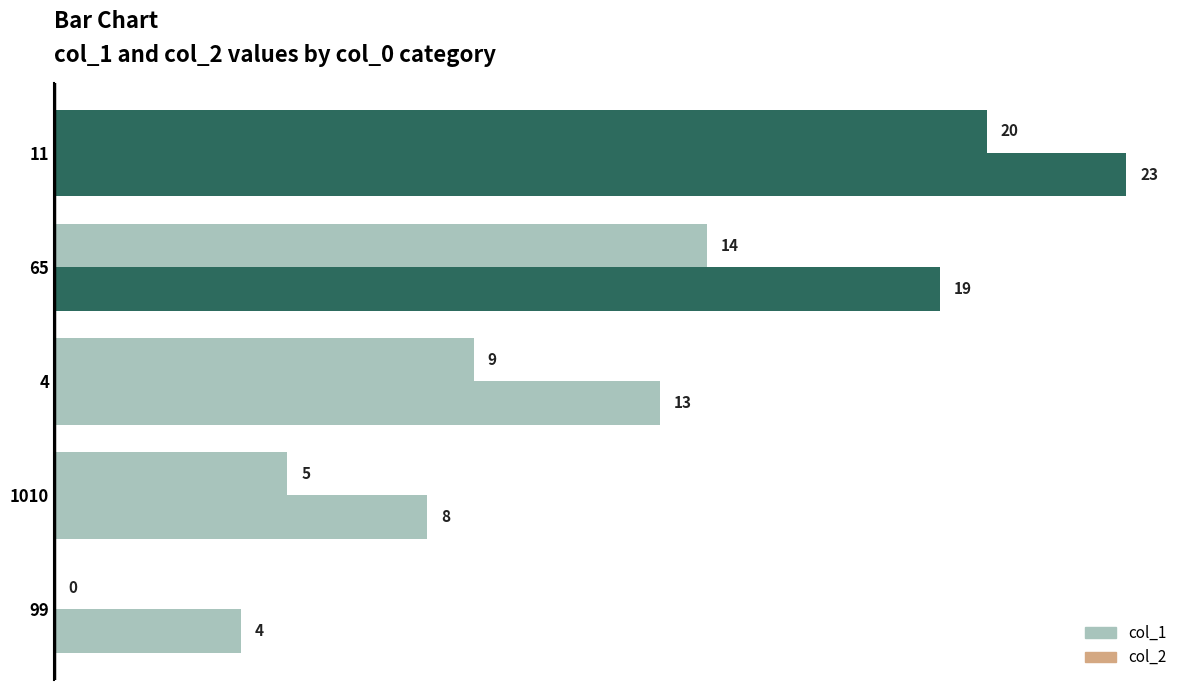

Count the number of categories in the chart.

5